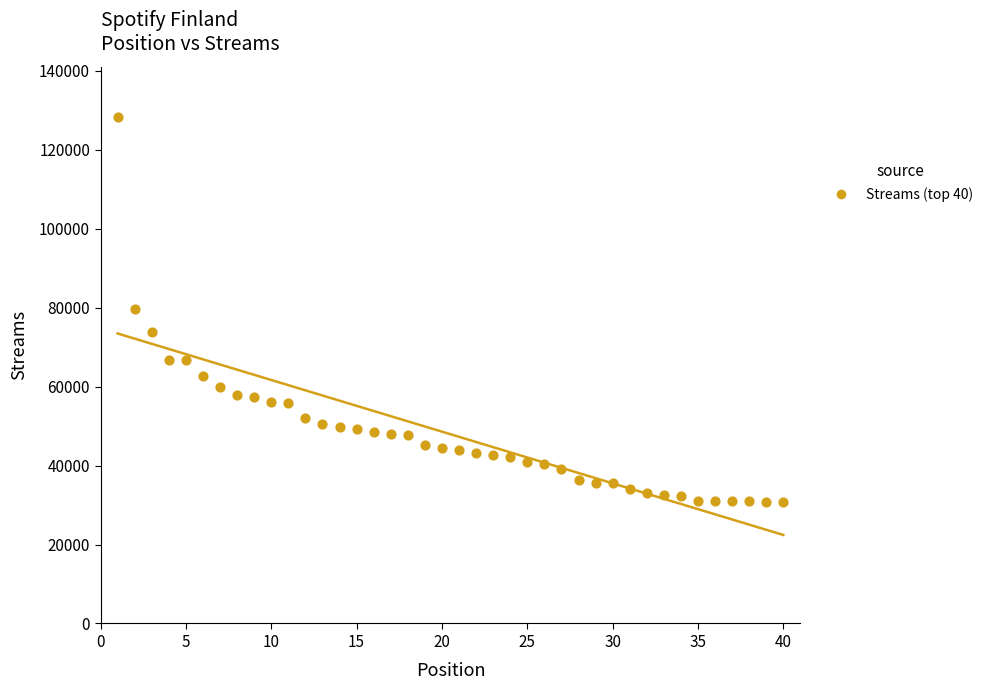

What is the range of X values (max minus min)?

39